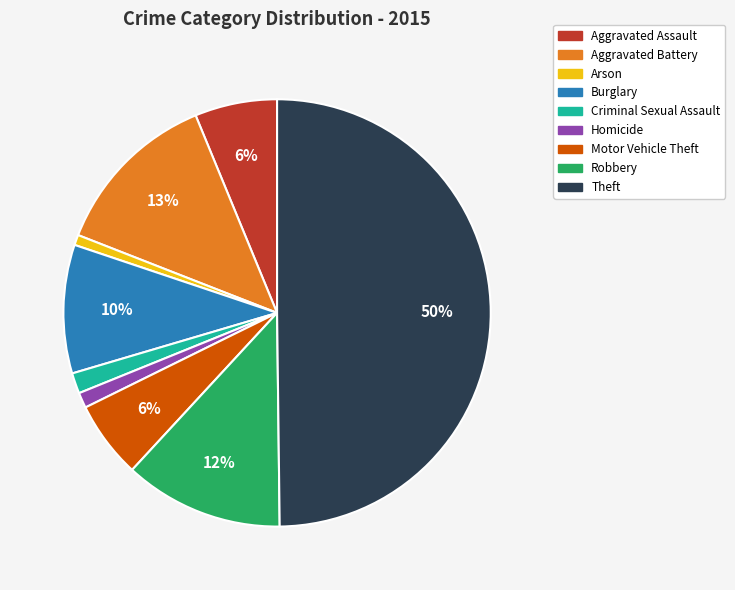

Count the number of slices in the pie.

9